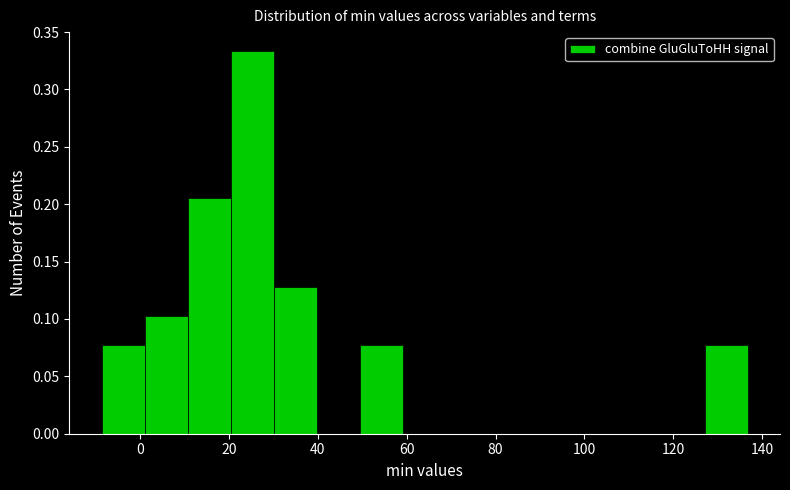

How tall is the bar that spans 30 to 40 on the x-axis? Neither the bar edges nor the heights are printed on the chart, so give them approximately, as read against the axes.

0.130